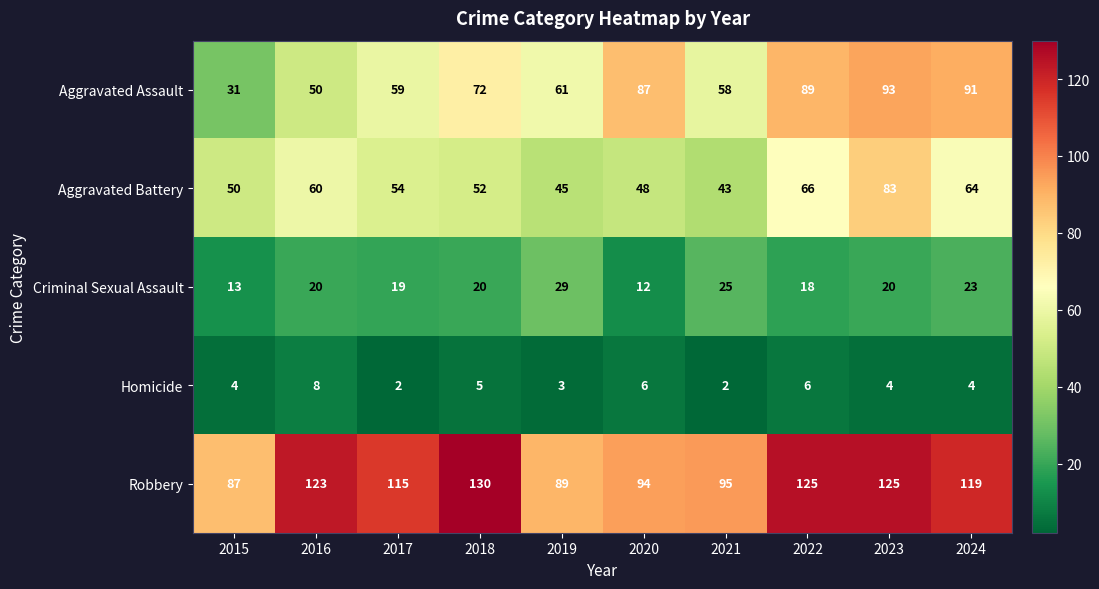

Which series has the largest range (max minus min)?

Aggravated Assault